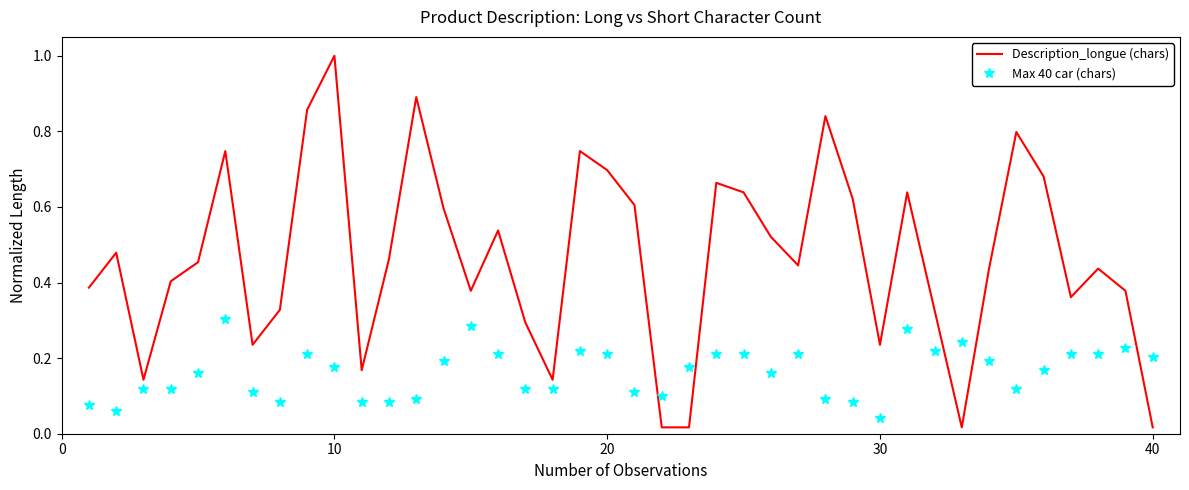

Which series ends up on top after the final intersection of Max 40 car (chars) and Description_longue (chars)?

Max 40 car (chars)